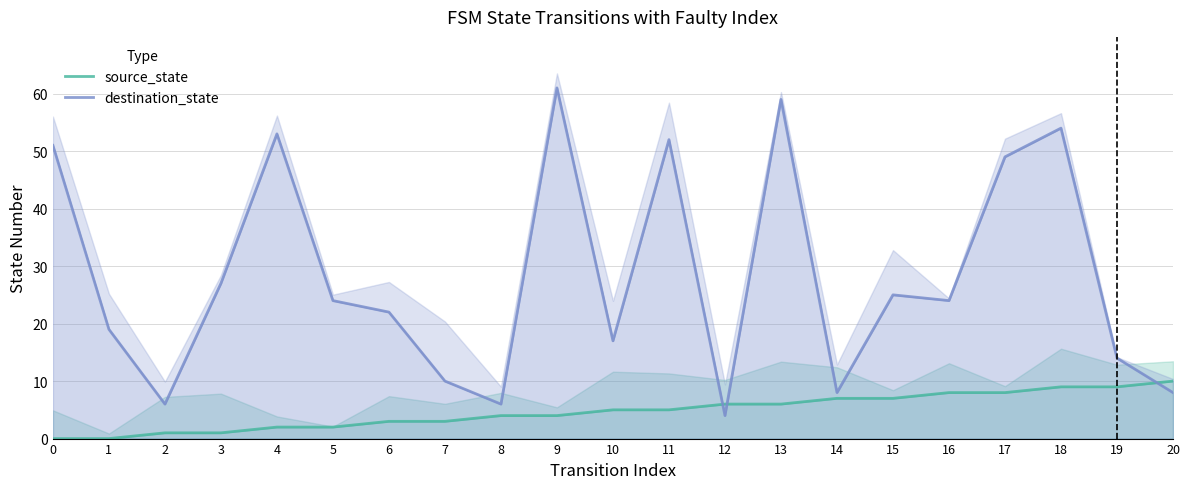

Between 9 and 18, which series saw the biggest shift?

destination_state